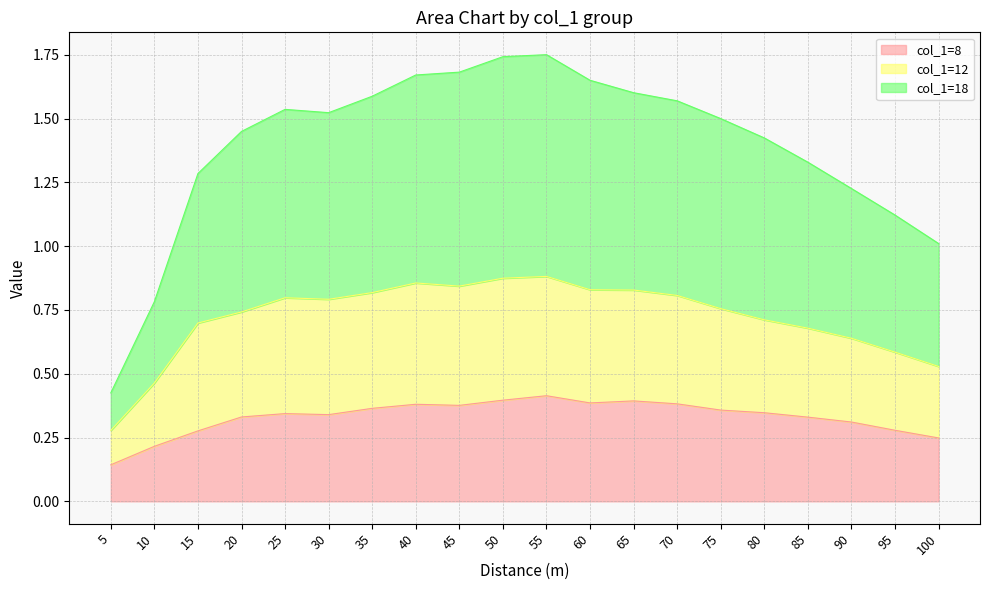

Where is the first local minimum for col_1=8?

30